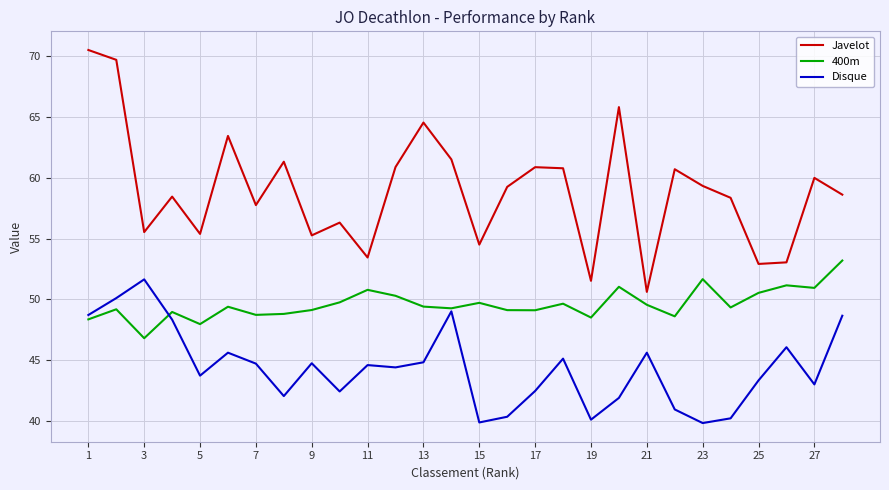

Which series has the largest total across all categories?

Javelot